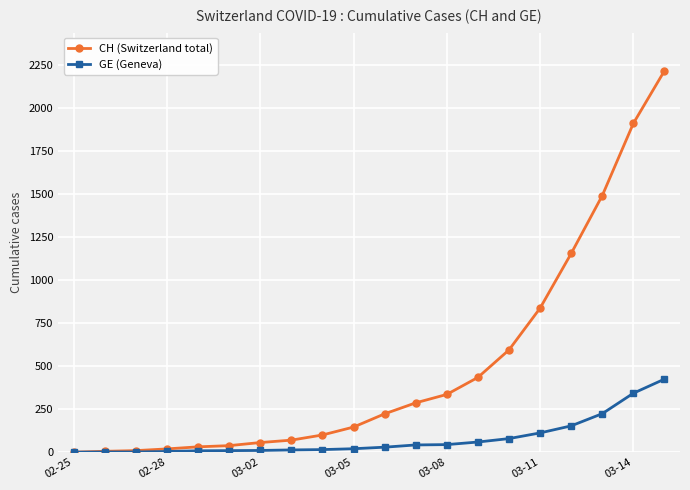

Which series has the largest total across all categories?

CH (Switzerland total)